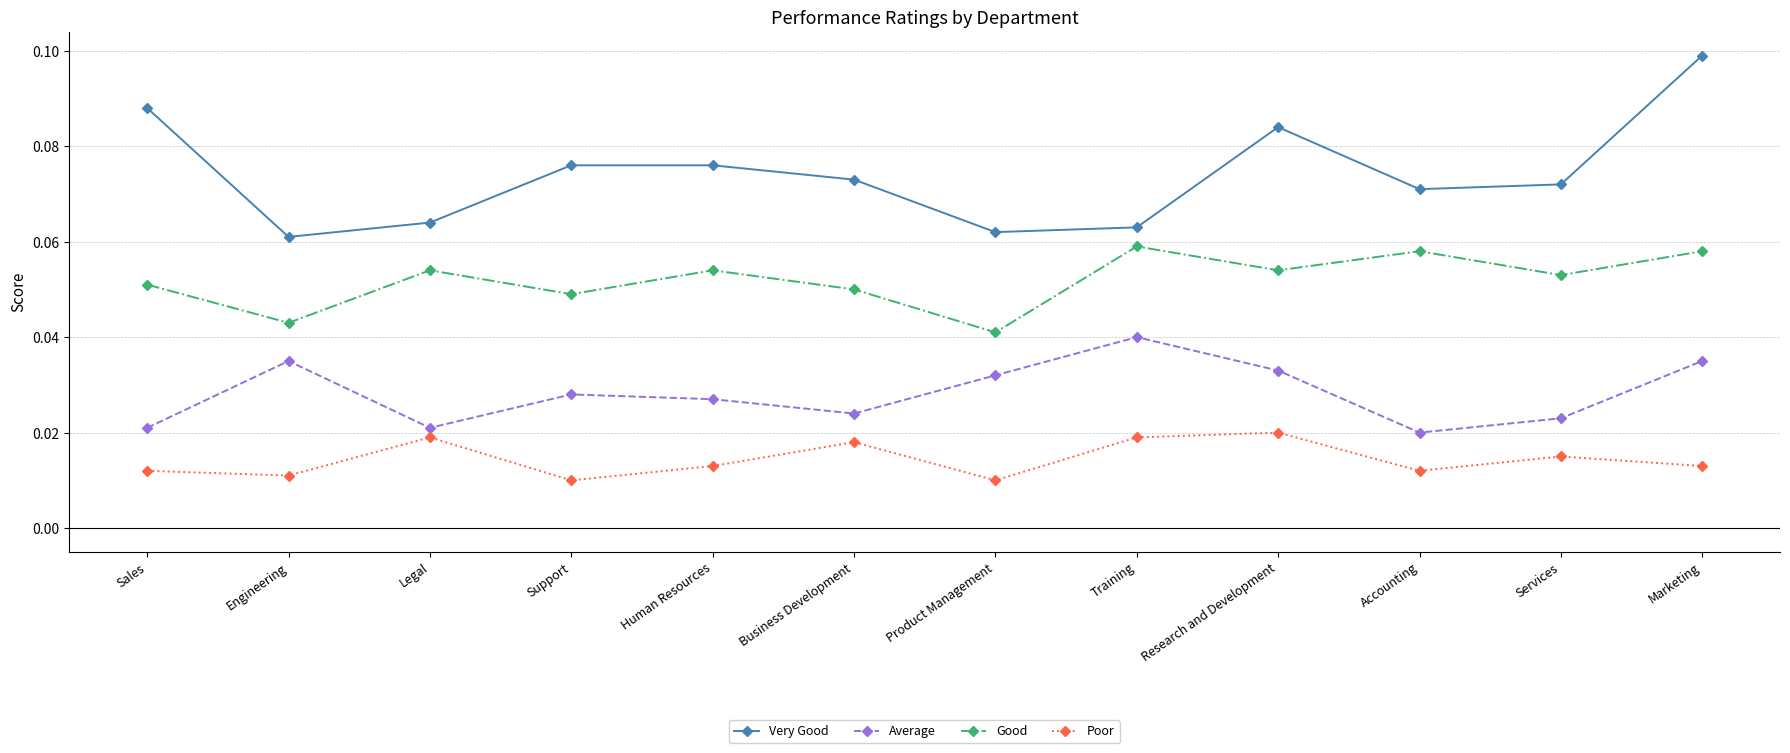

Between Product Management and Research and Development, which series saw the biggest shift?

Very Good